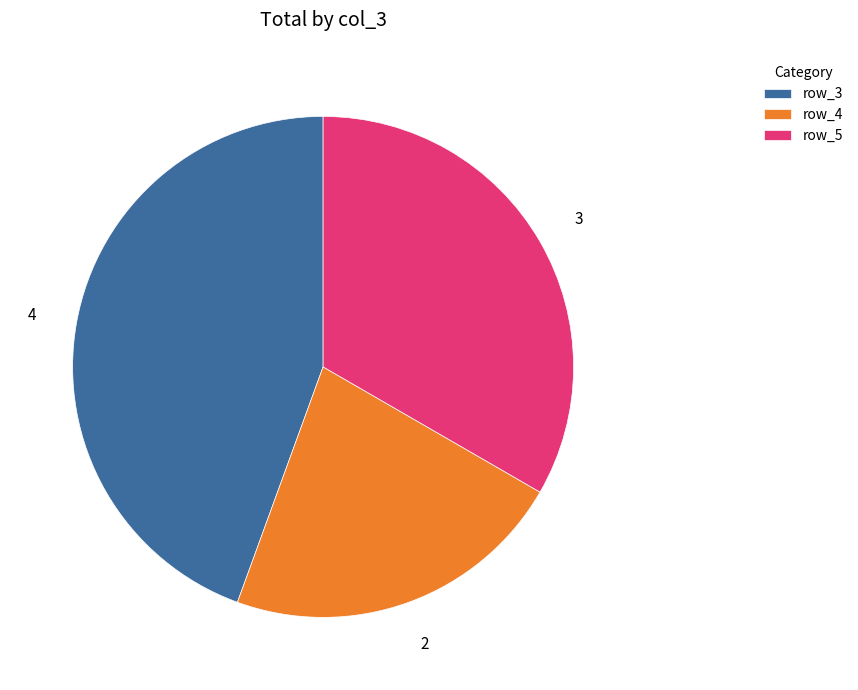

Which category has the smallest portion of the pie?

row_4